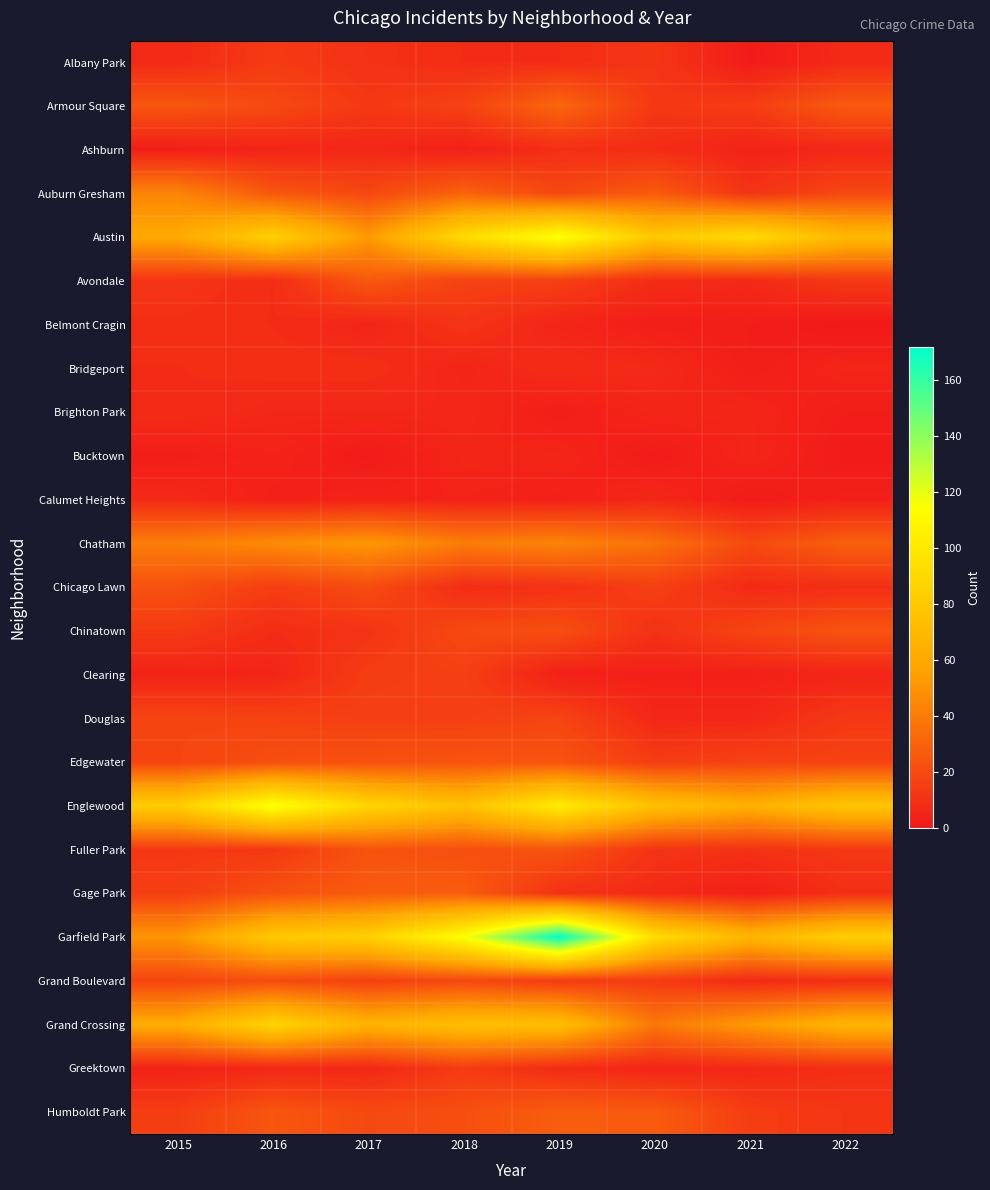

What is the total value across all series at 2016?

673